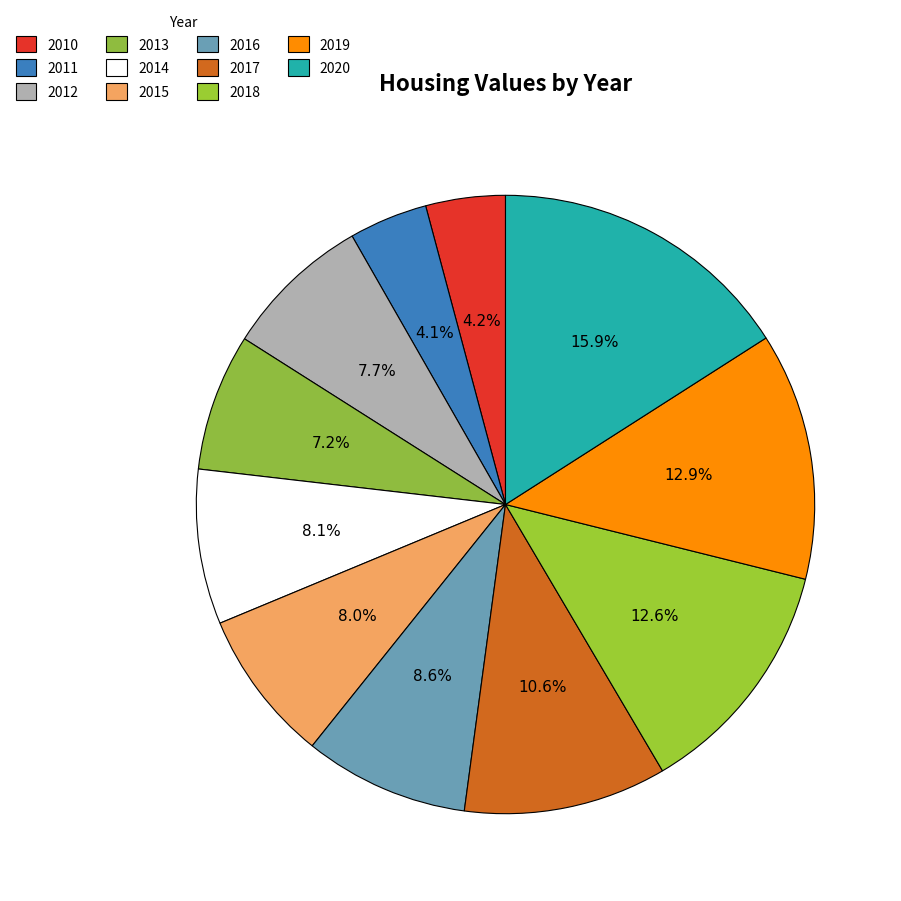

What is the largest slice in the pie chart?

2020